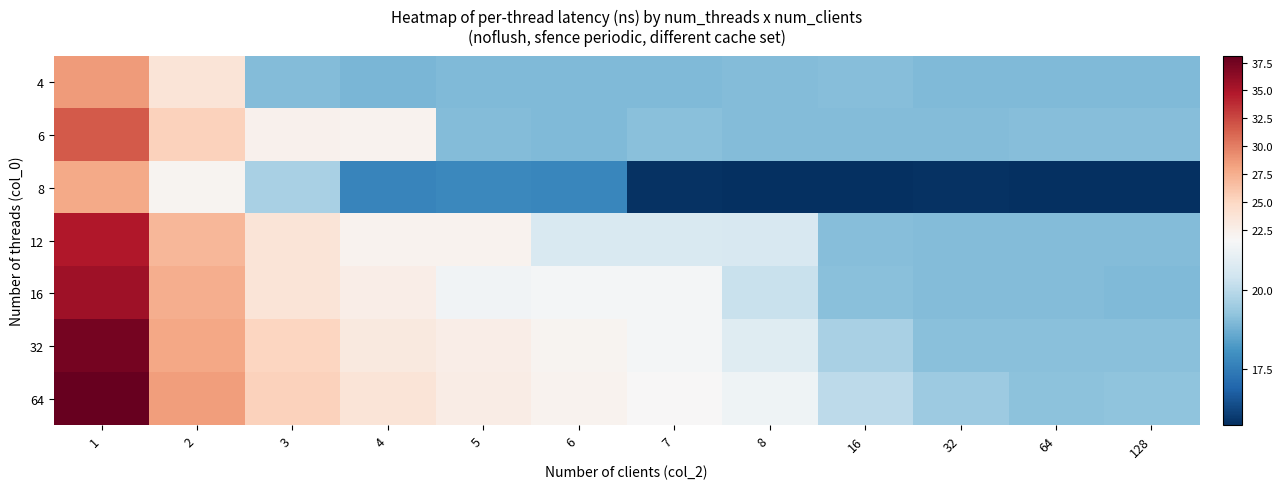

Rank the series at 7 from highest to lowest value.

64, 32, 16, 12, 6, 4, 8